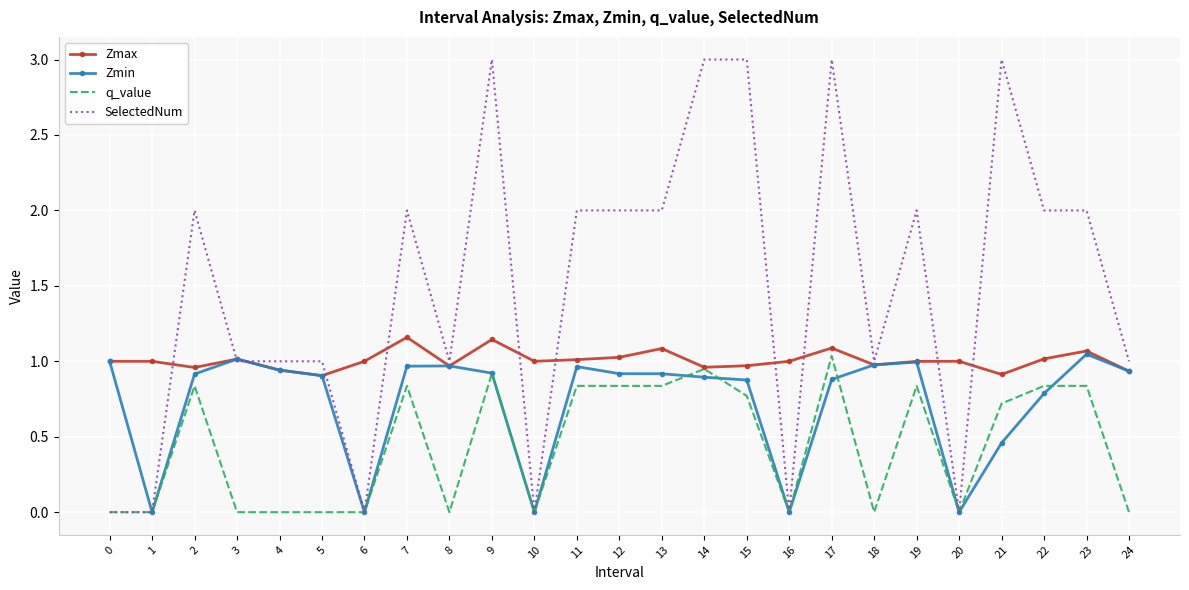

What is the highest value of the SelectedNum series?

3.0